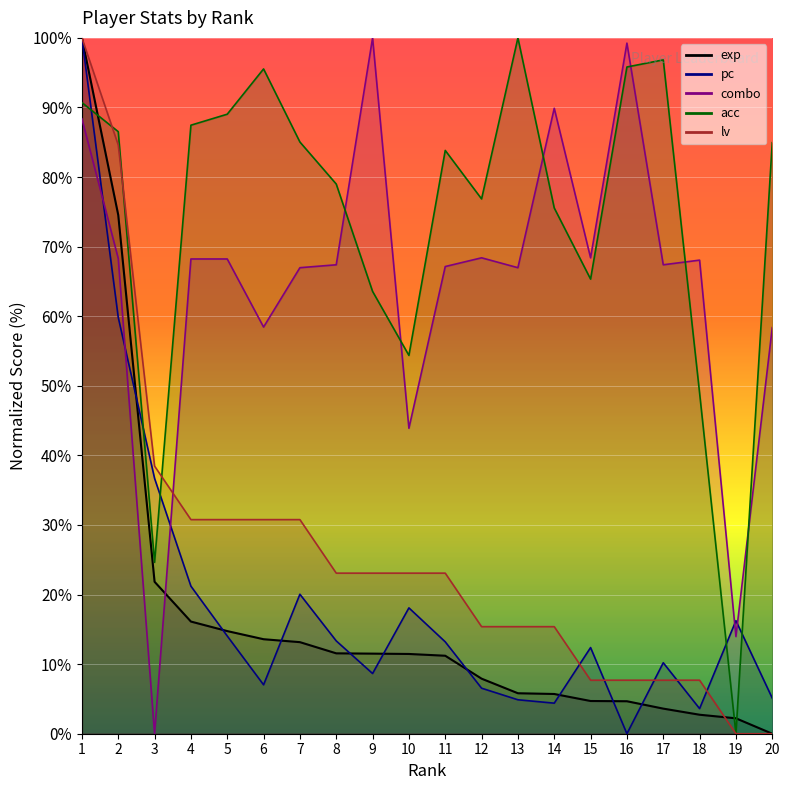

What are all the series names shown in the legend?

exp, pc, acc, combo, lv